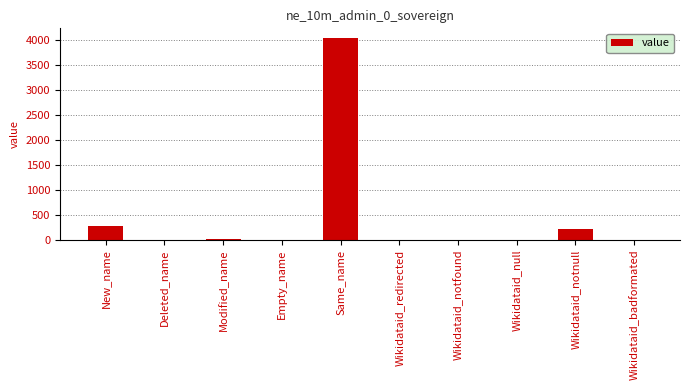

What is the greatest value displayed?

4033